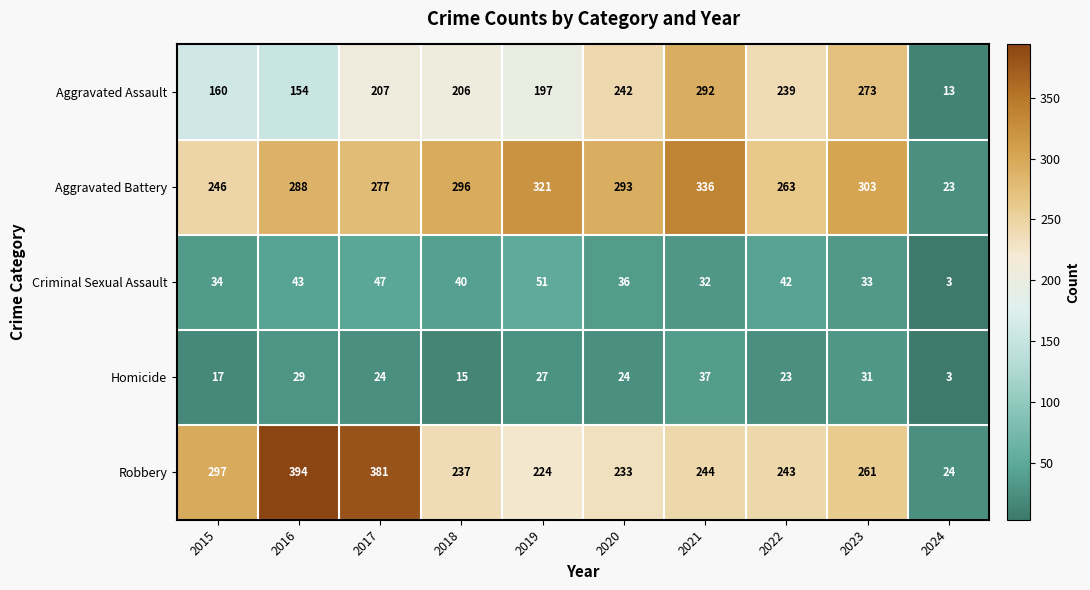

What is the difference between the highest and lowest values at 2022?

240